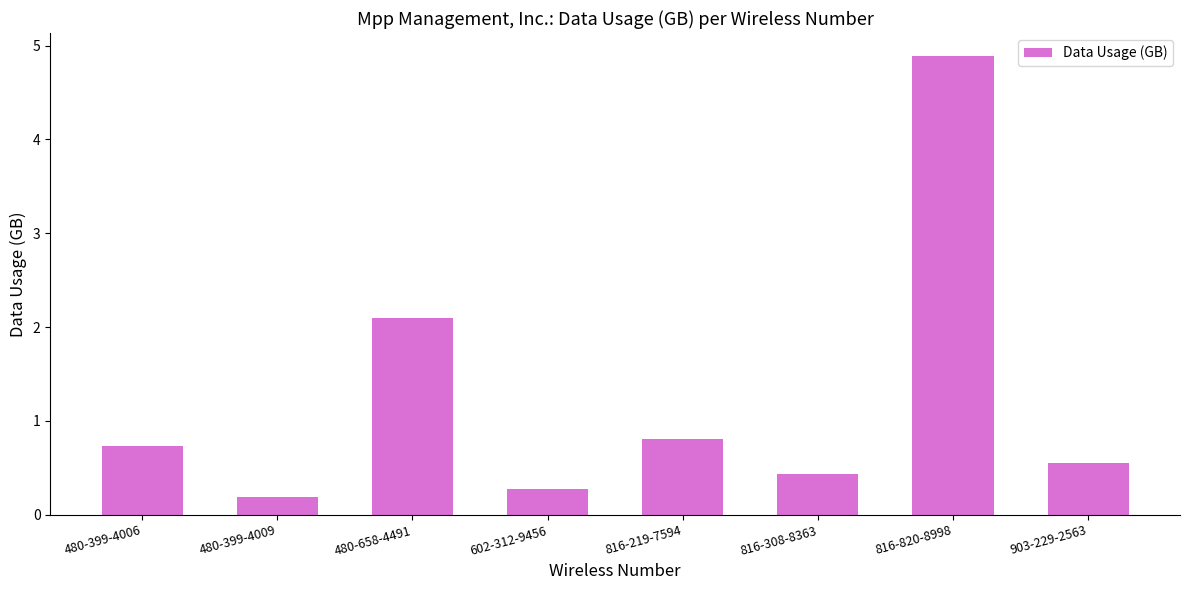

How many categories are shown in the chart?

8